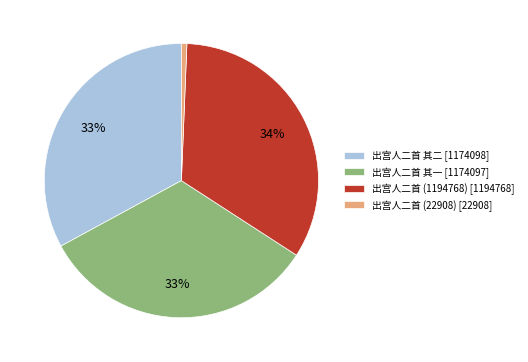

Count the number of slices in the pie.

4